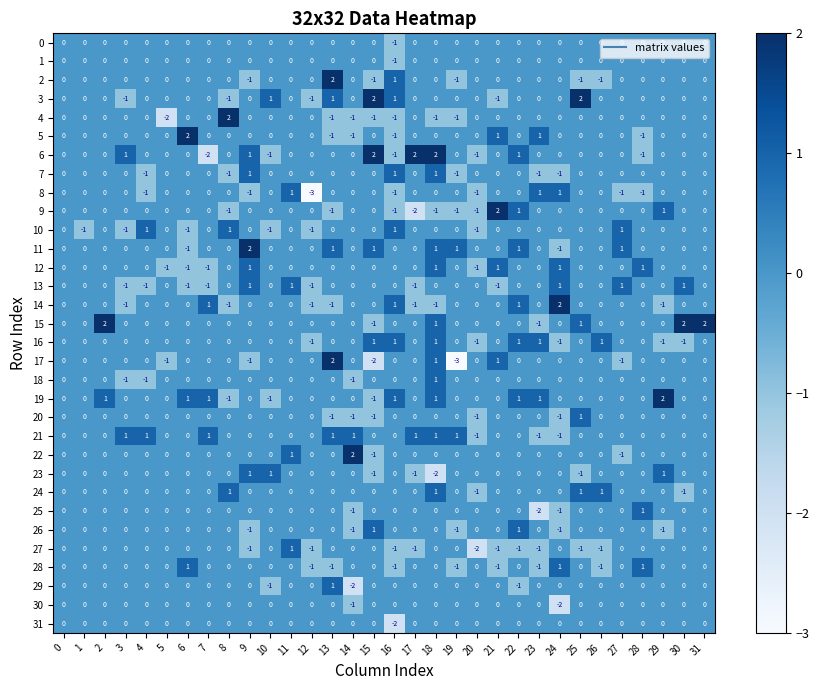

Is it true that 14 equals -1 at 8?

True